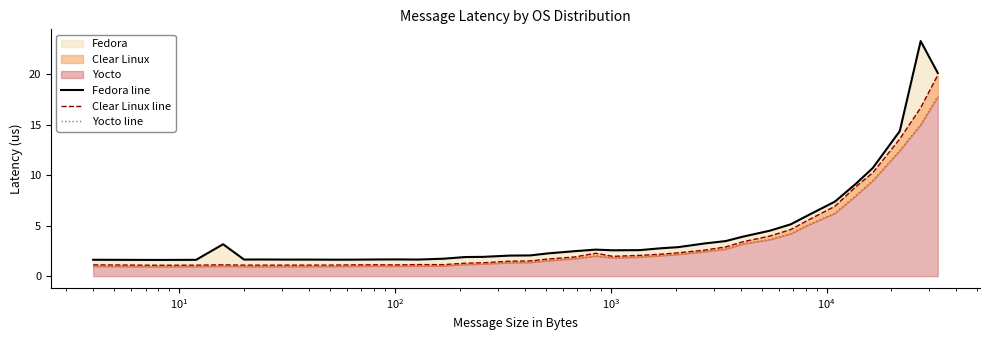

What is the difference between the maximum and second lowest values in the Yocto line series?

16.9